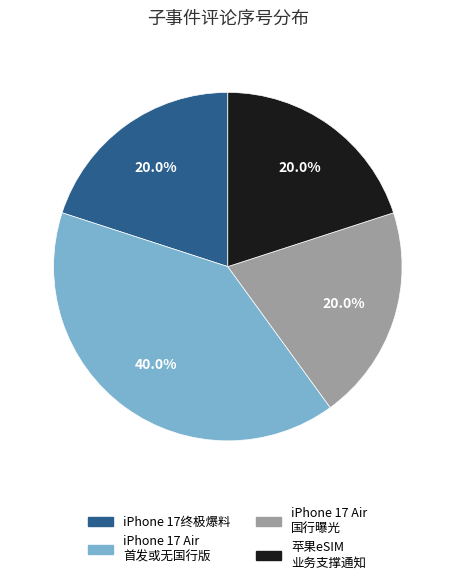

Approximately how many times larger is the value at iPhone 17 Air 国行曝光 compared to iPhone 17终极爆料?

1.0